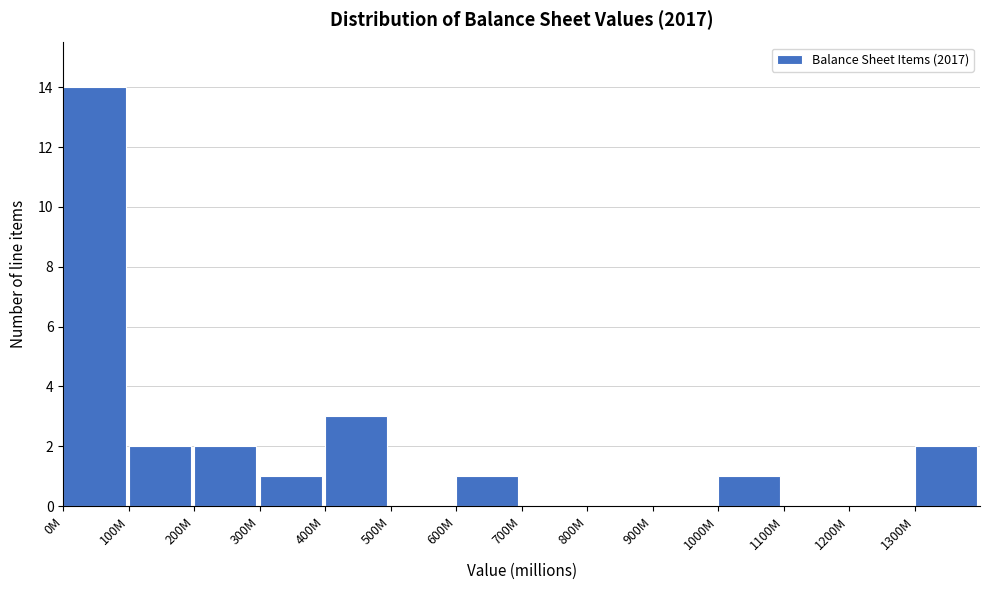

Reading right to left, what are all the values shown in this chart?

1300M=2	1200M=0	1100M=0	1000M=1	900M=0	800M=0	700M=0	600M=1	500M=0	400M=3	300M=1	200M=2	100M=2	0M=14